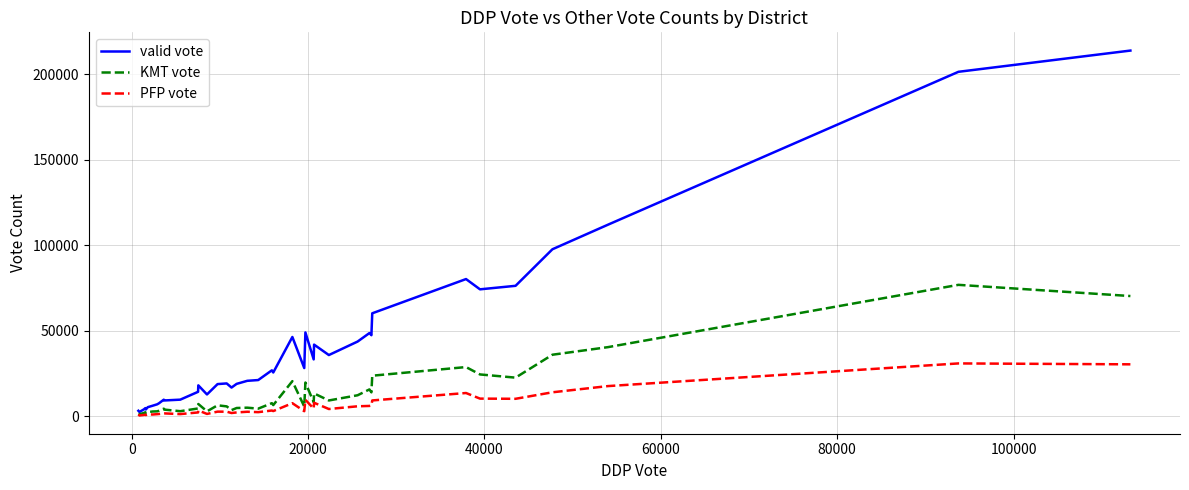

How many lines are shown in the chart?

3